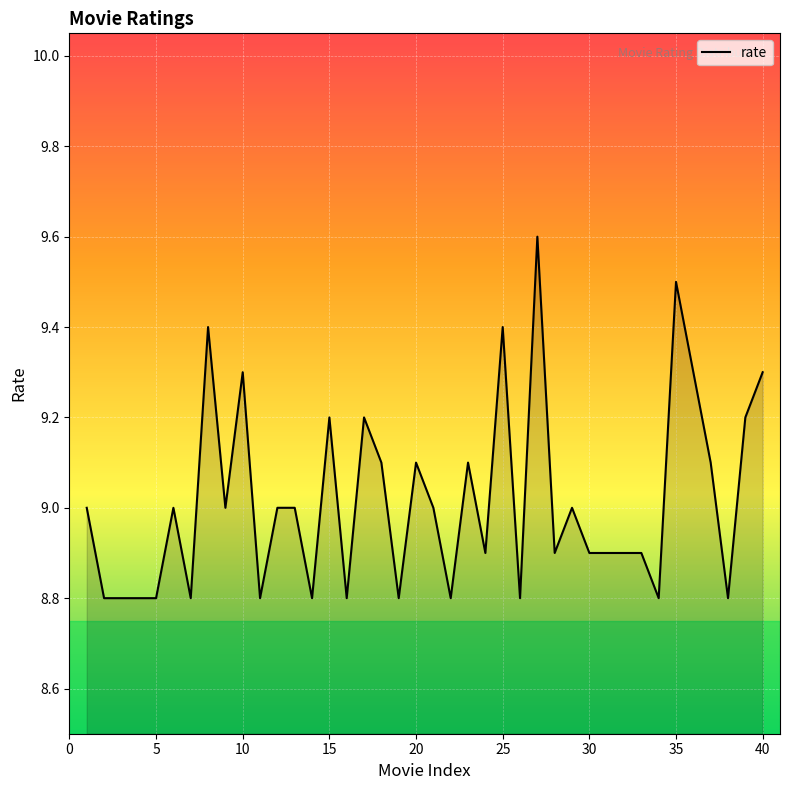

What is the greatest value displayed?

9.6